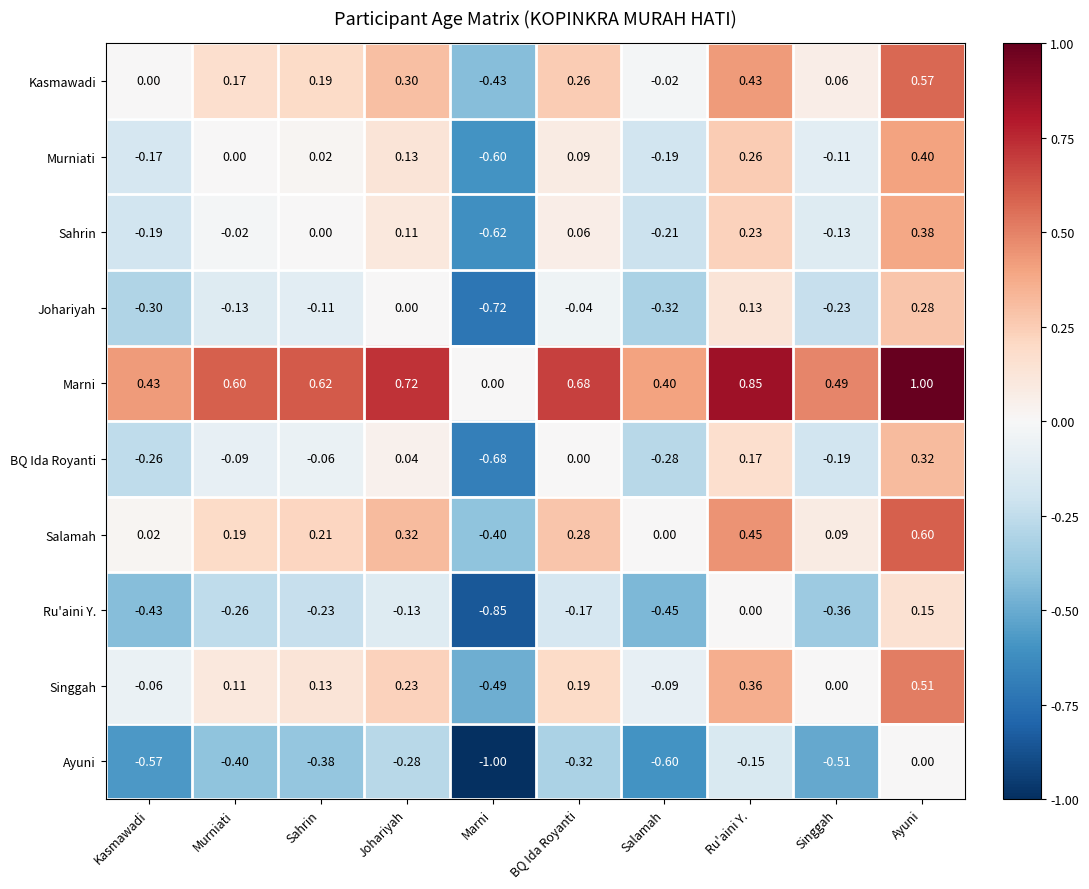

At which label does Johariyah reach its minimum?

Marni